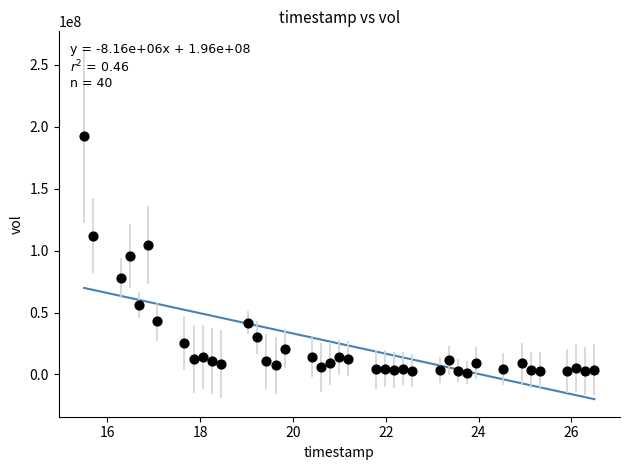

What is the range of Y values (max minus min)?

191230900